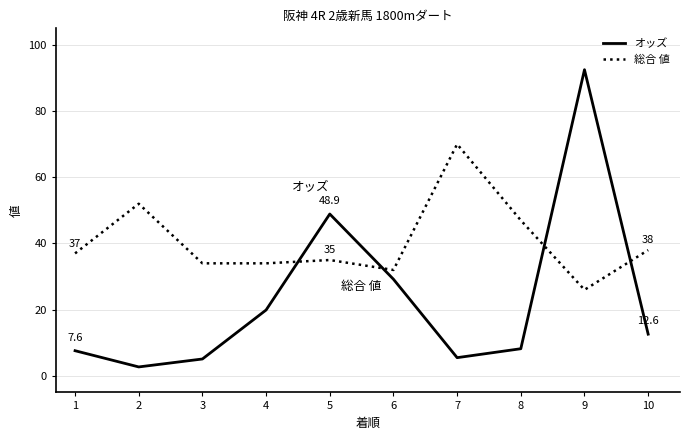

What is the difference between the maximum and second lowest values in the オッズ series?

87.4